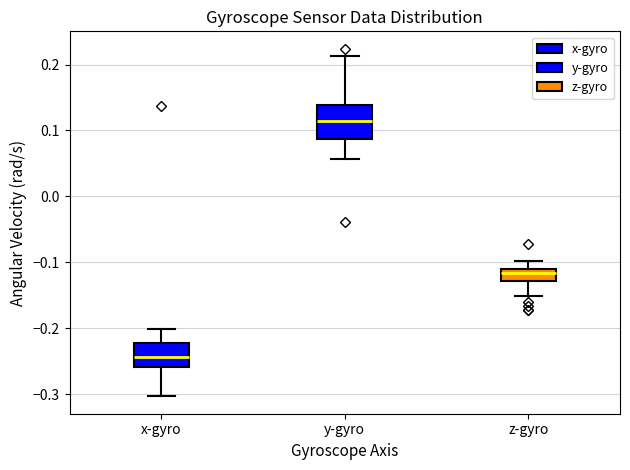

Which box has the highest median line?

y-gyro